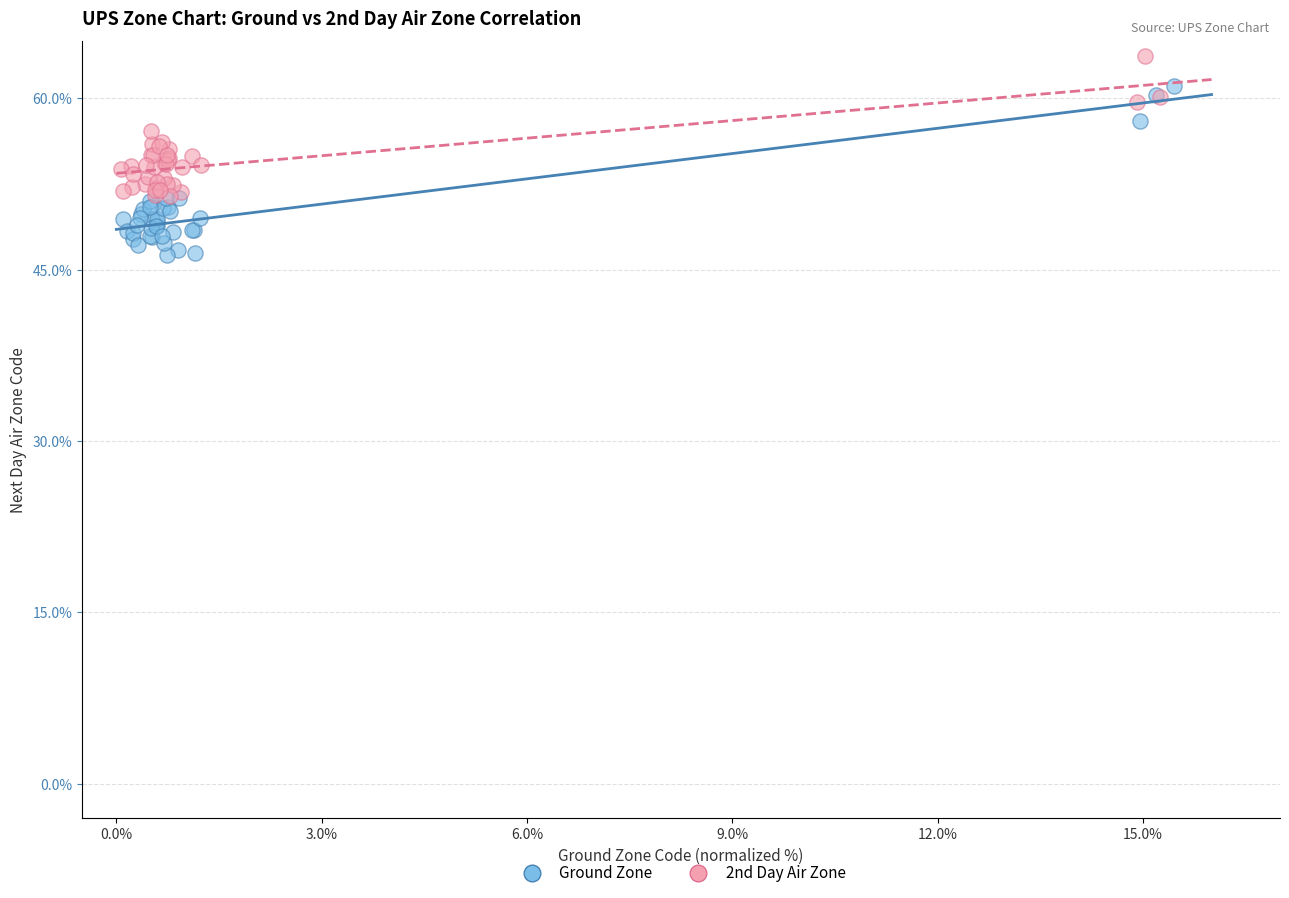

Which series contains the lowest Y value?

Ground Zone